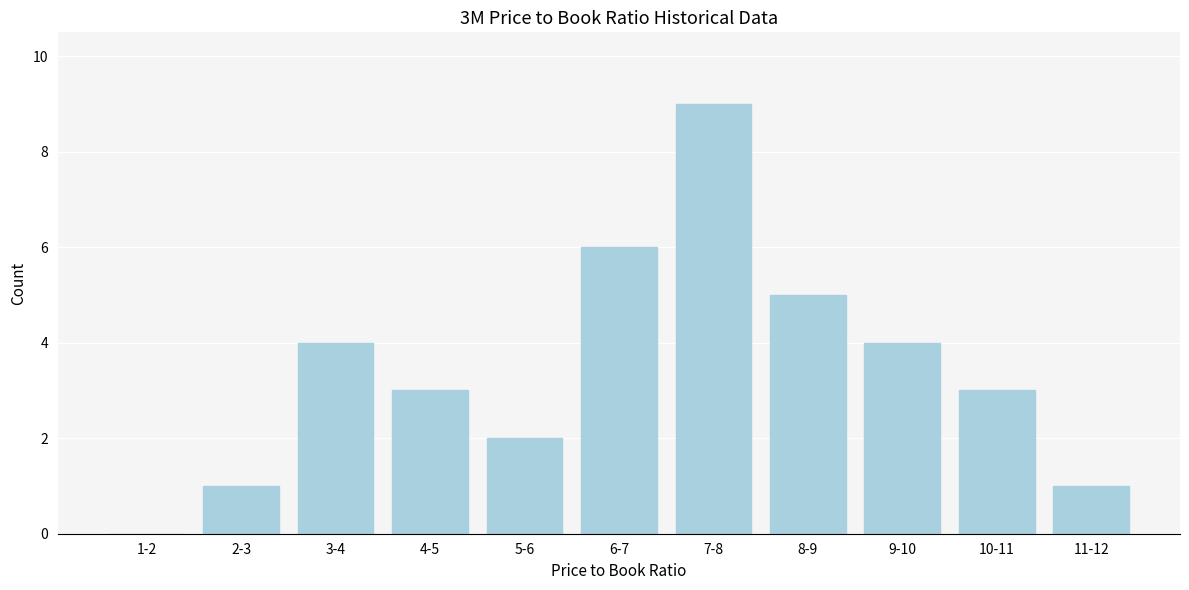

Reading left to right, transcribe all the data shown in this chart.

1-2=0	2-3=1	3-4=4	4-5=3	5-6=2	6-7=6	7-8=9	8-9=5	9-10=4	10-11=3	11-12=1